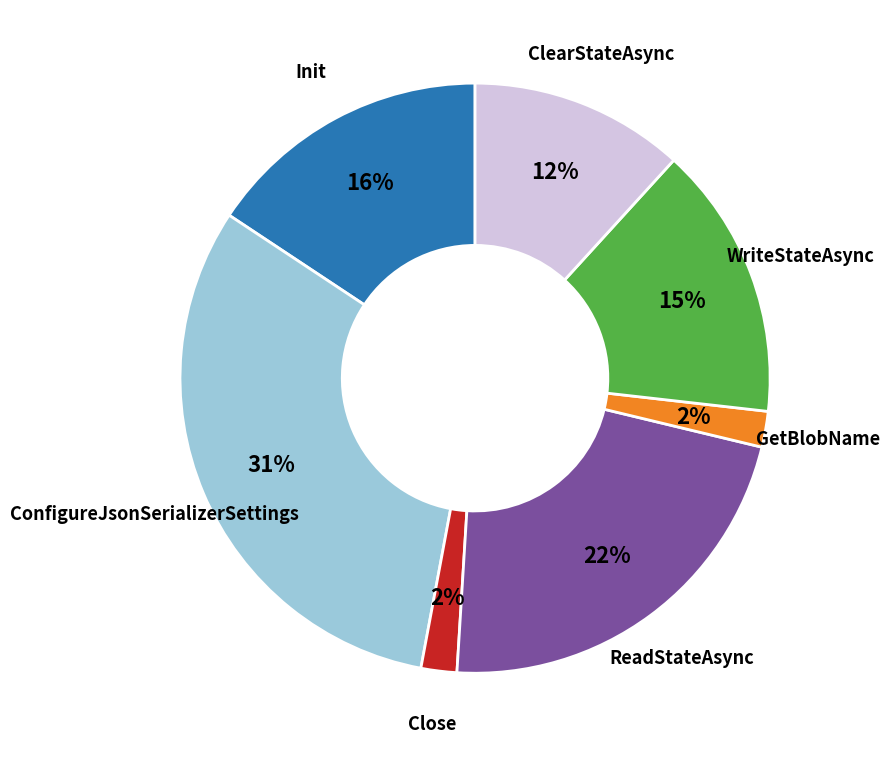

Which slice is the largest?

ConfigureJsonSerializerSettings